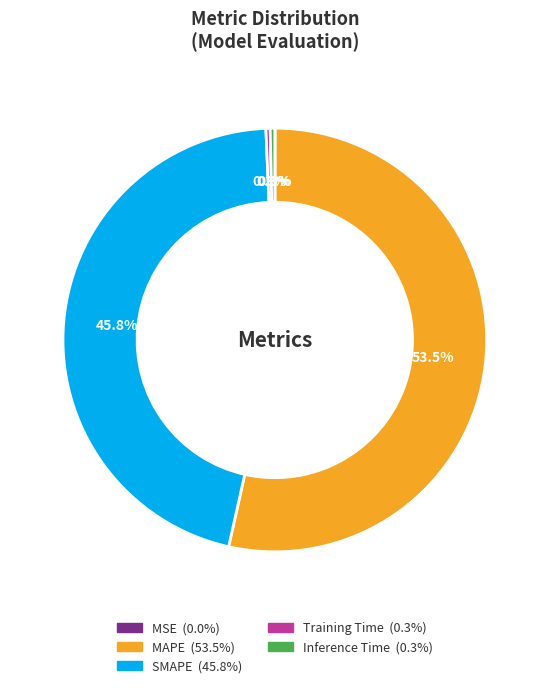

Which category has the biggest portion of the pie?

MAPE